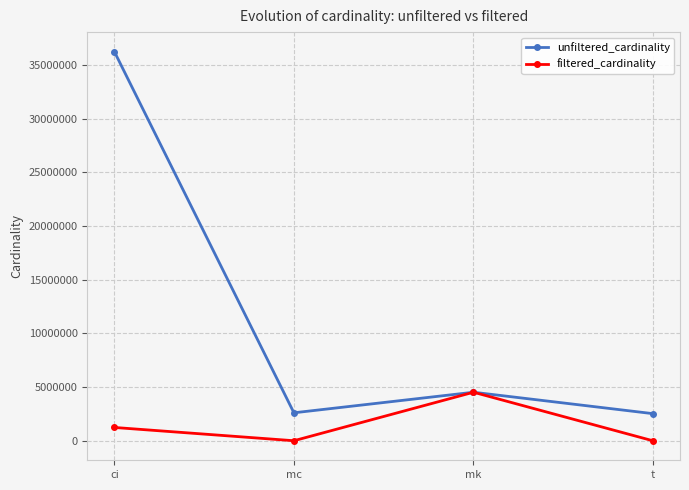

How many categories are shown in the chart?

4